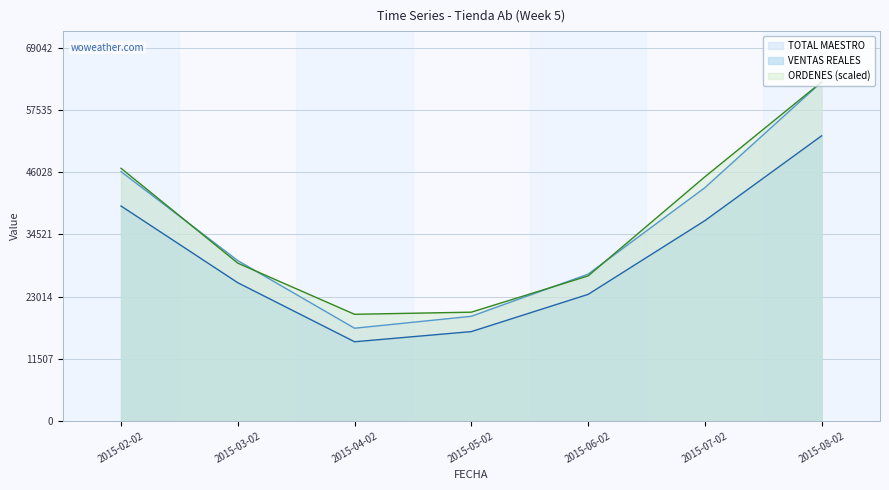

True or false: TOTAL MAESTRO has more than 0 interior local peaks.

False